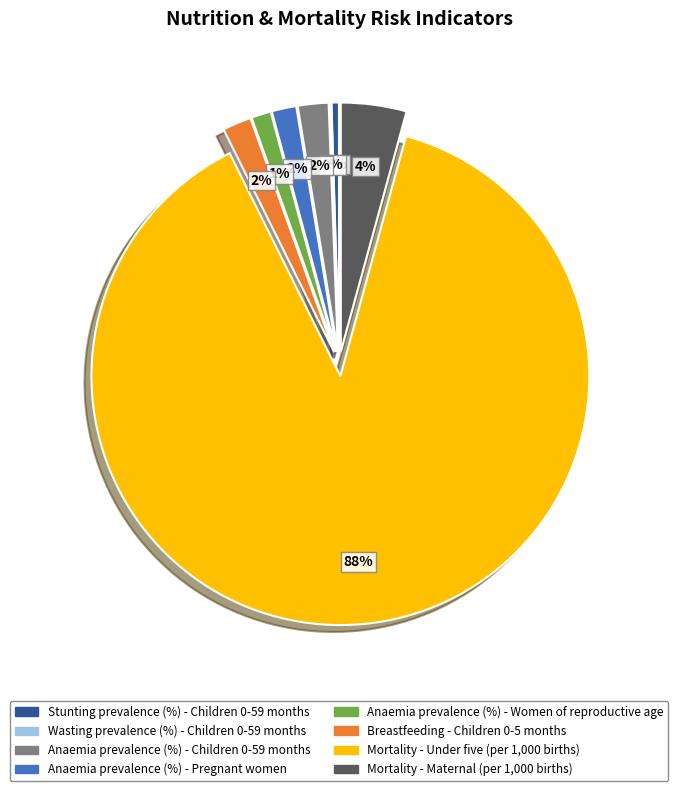

To the nearest percent, what is the difference between the Breastfeeding - Children 0-5 months and Anaemia prevalence (%) - Women of reproductive age slice percentages?

1%